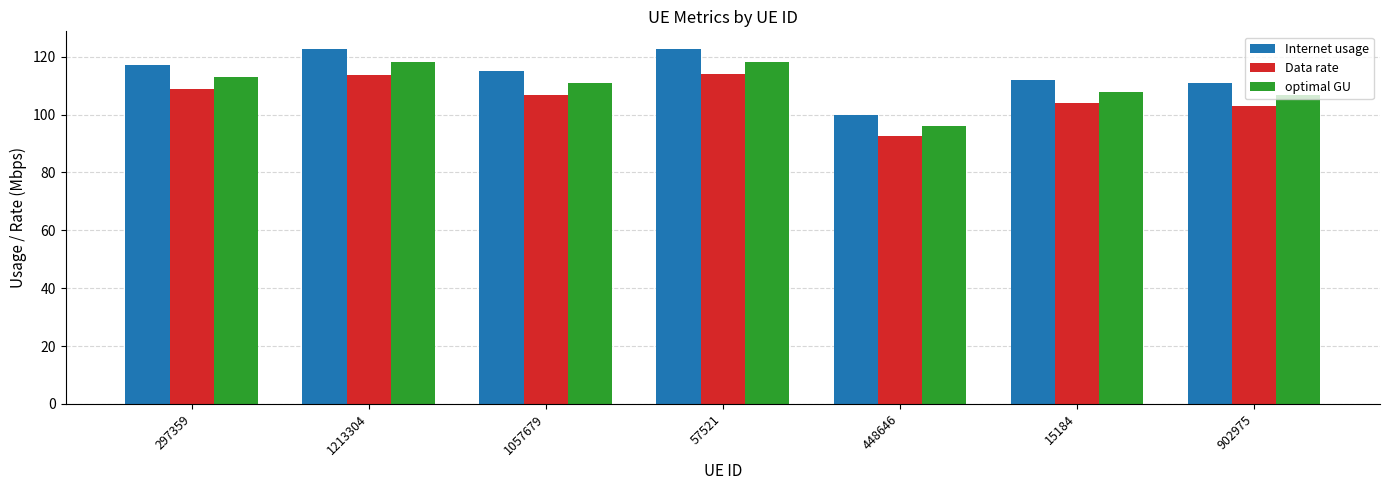

Rank the series at 15184 from highest to lowest value.

Internet usage, optimal GU, Data rate